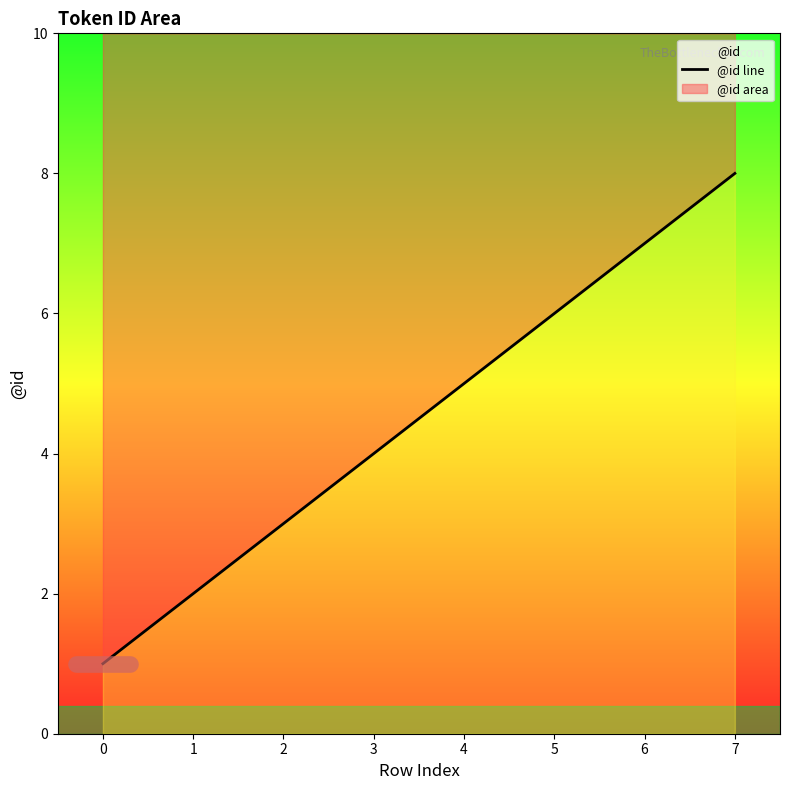

What is the greatest value displayed?

8